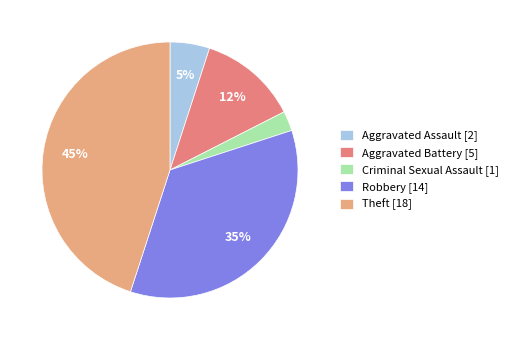

How many slices are in this pie chart?

5